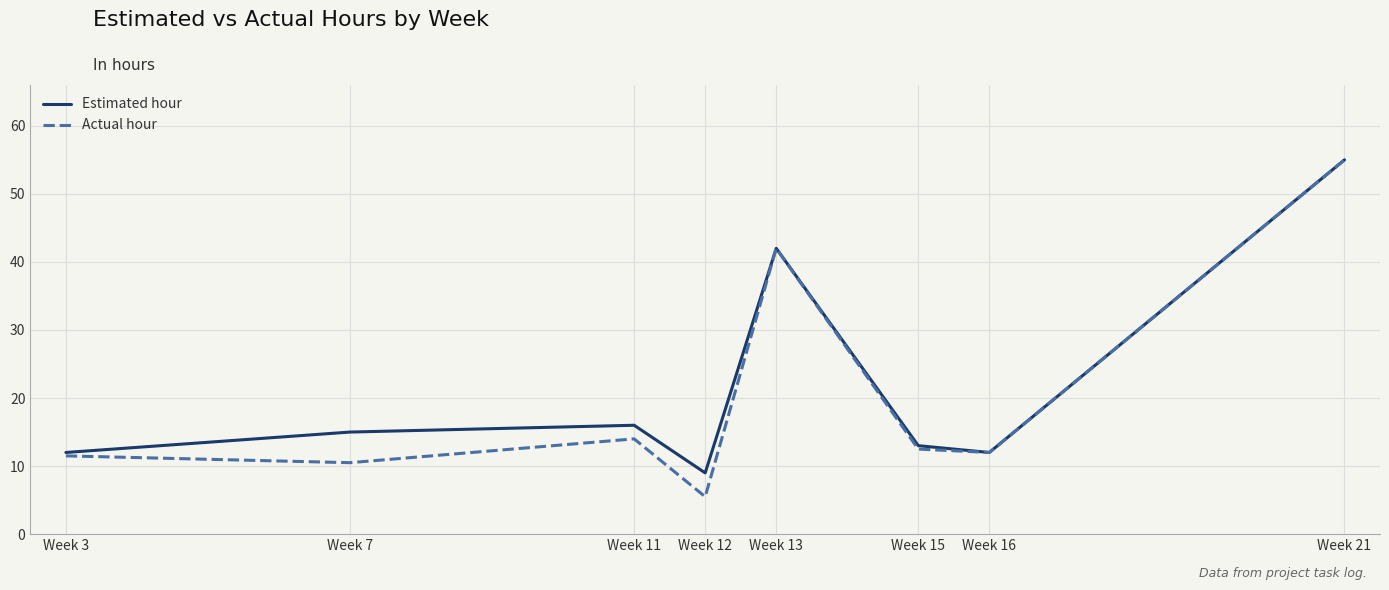

Is the value of Estimated hour at Week 21 greater than the value of Actual hour at Week 16?

Yes